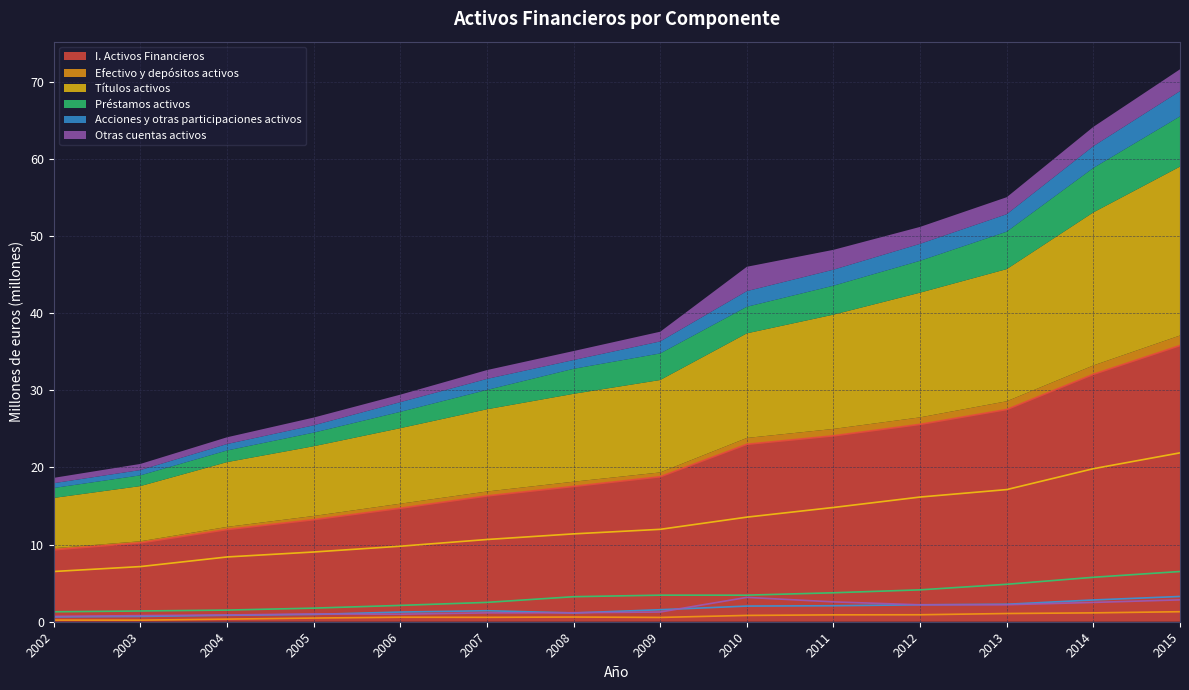

At 2003, list the series in order from smallest to largest.

Efectivo y depósitos activos, Acciones y otras participaciones activos, Otras cuentas activos, Préstamos activos, Títulos activos, I. Activos Financieros